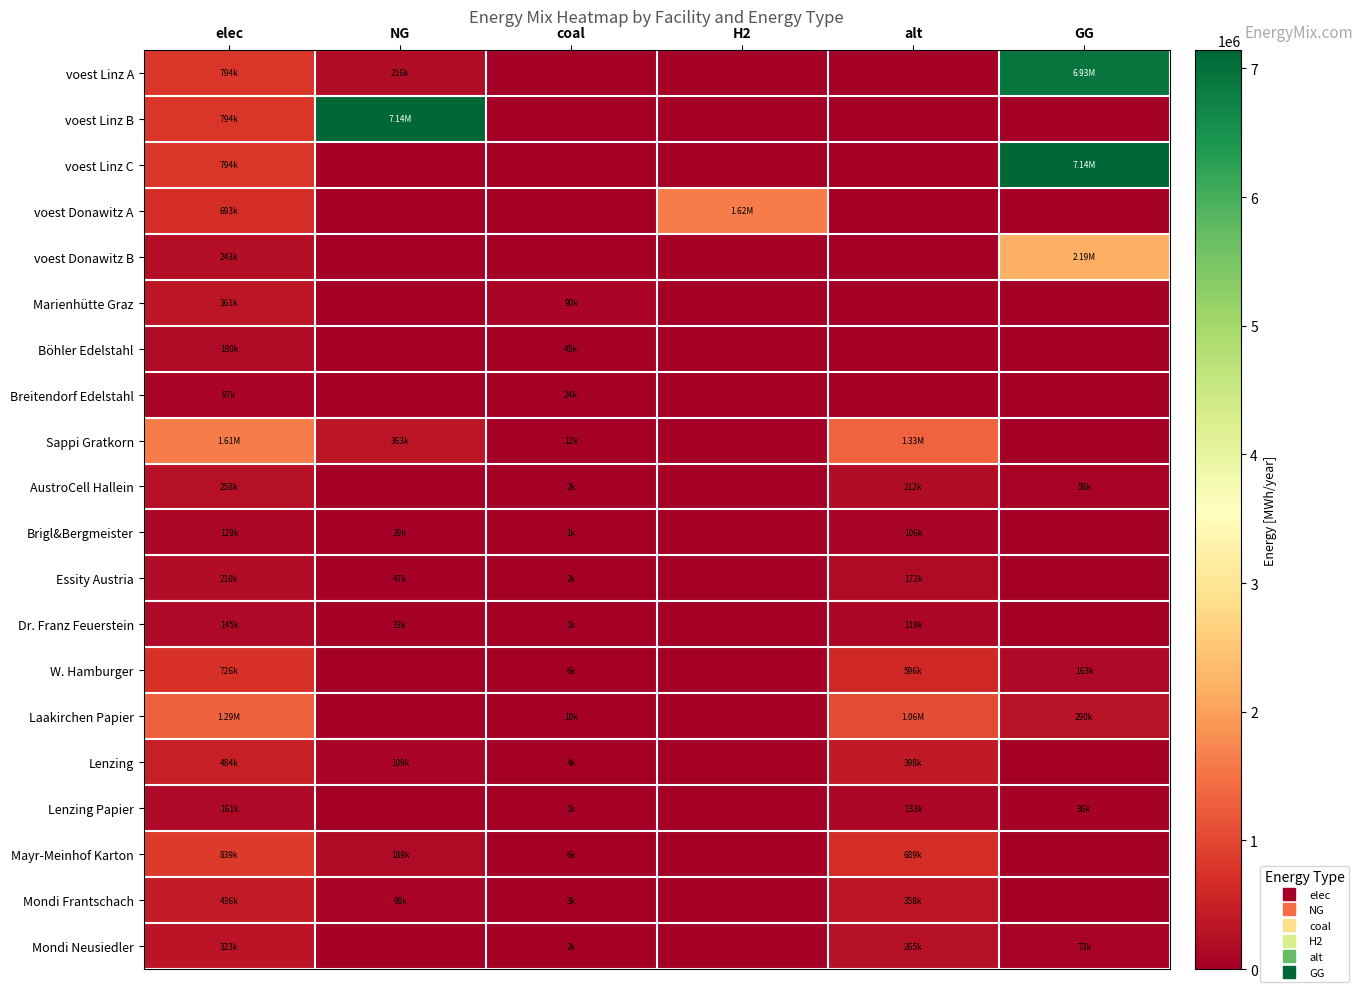

Which series has the largest total across all categories?

voest Linz A